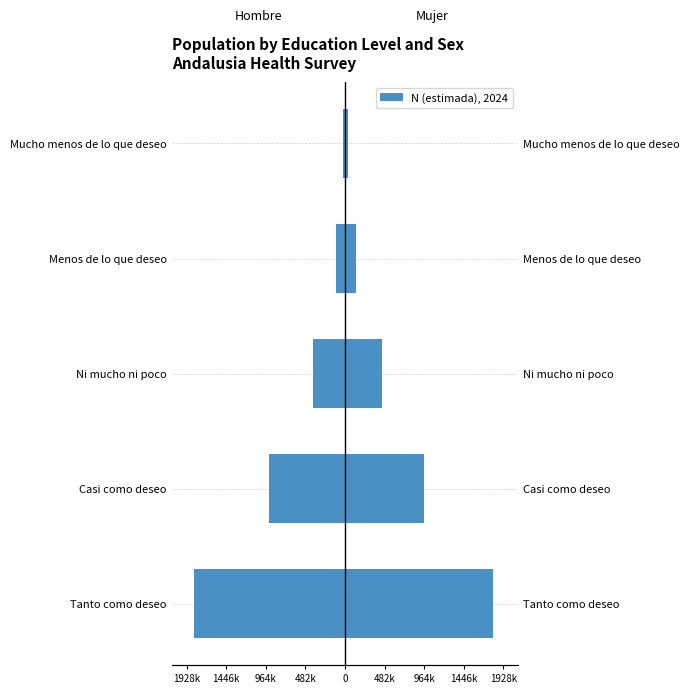

Which series changed the most between Casi como deseo and Menos de lo que deseo?

Mujer